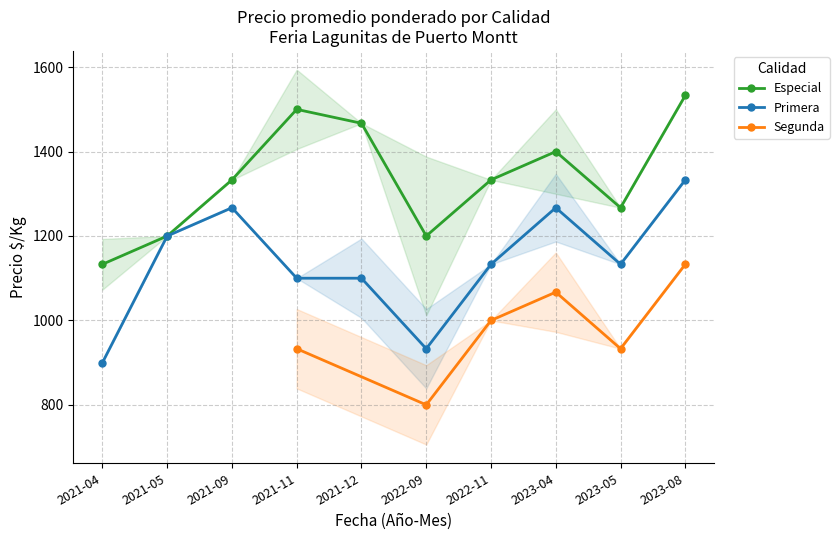

The value of Especial at 2022-09 is 1200. True or false?

True